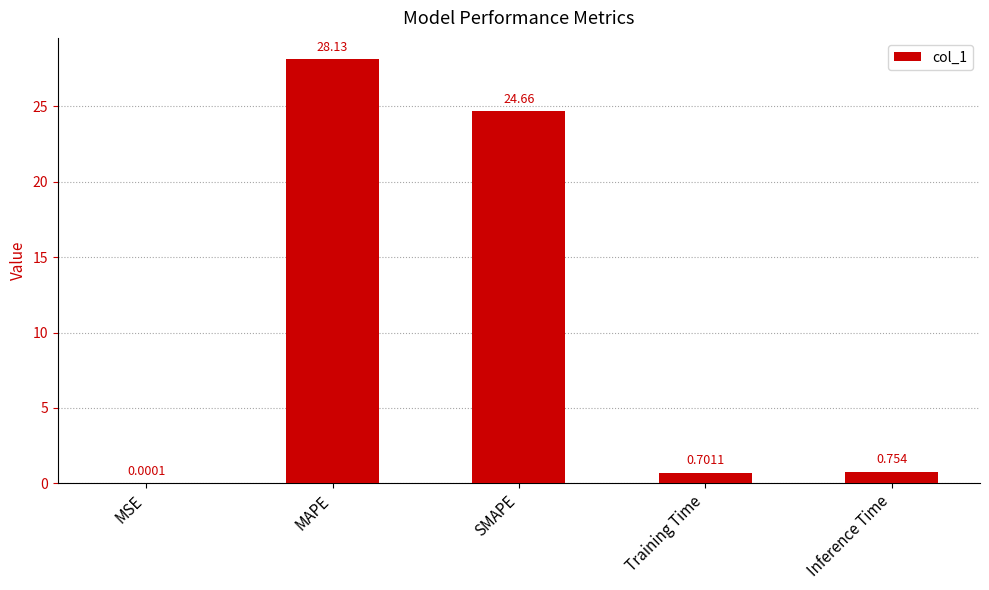

The chart shows a value of 0.7 at Training Time. True or false?

True